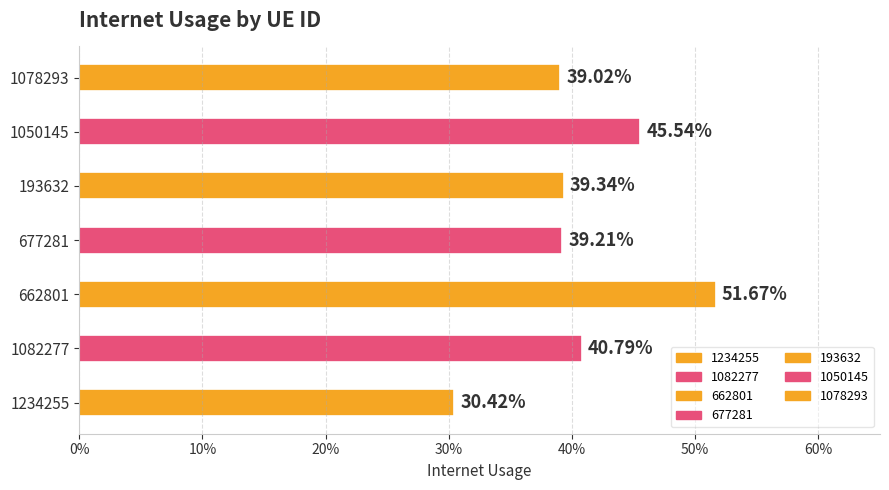

Are the bars grouped side by side (vs. stacked)?

No